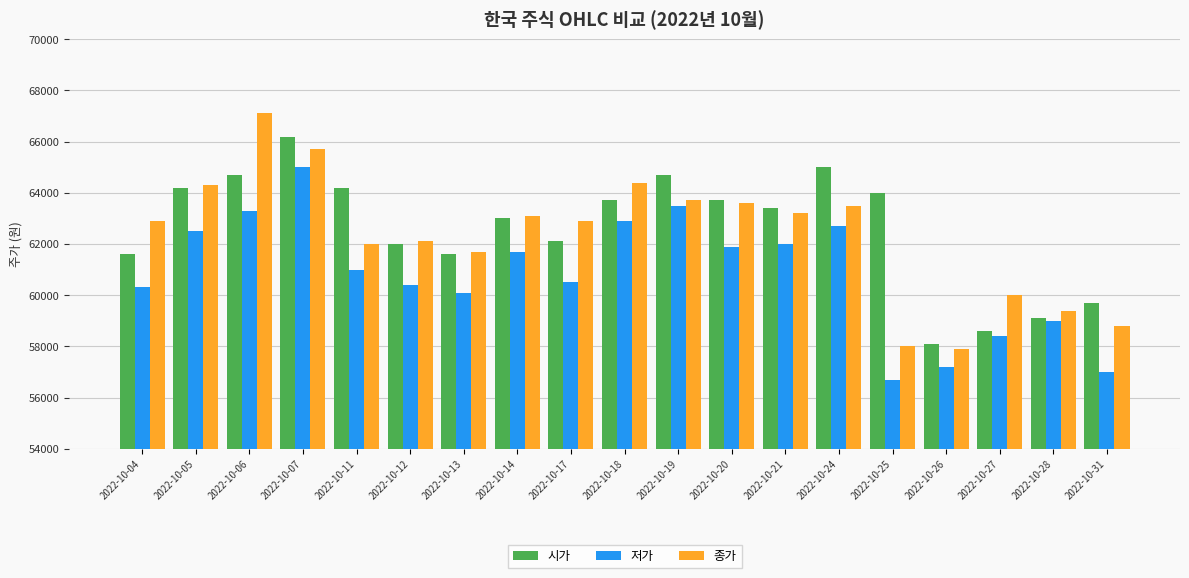

List the series in order of their peak value, lowest first.

저가, 시가, 종가